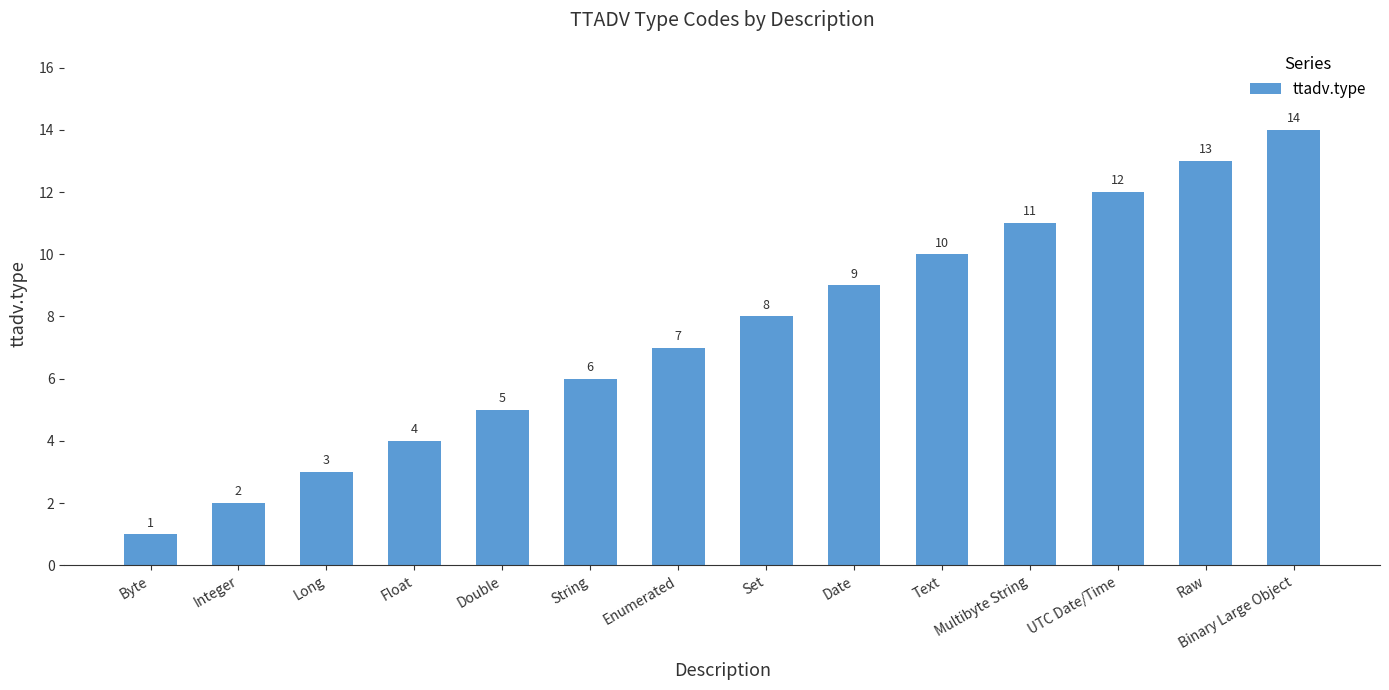

Which category has the highest value across all series?

Binary Large Object